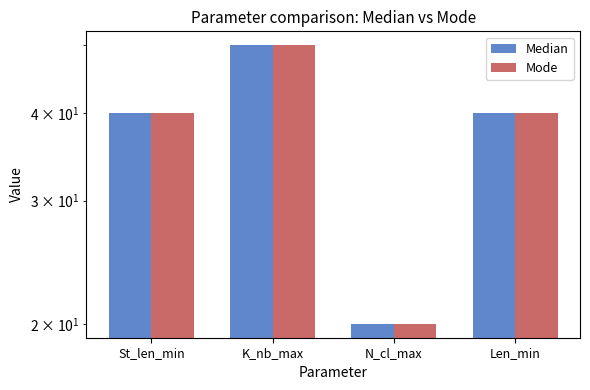

True or false: Median has a value of 20 at N_cl_max.

True